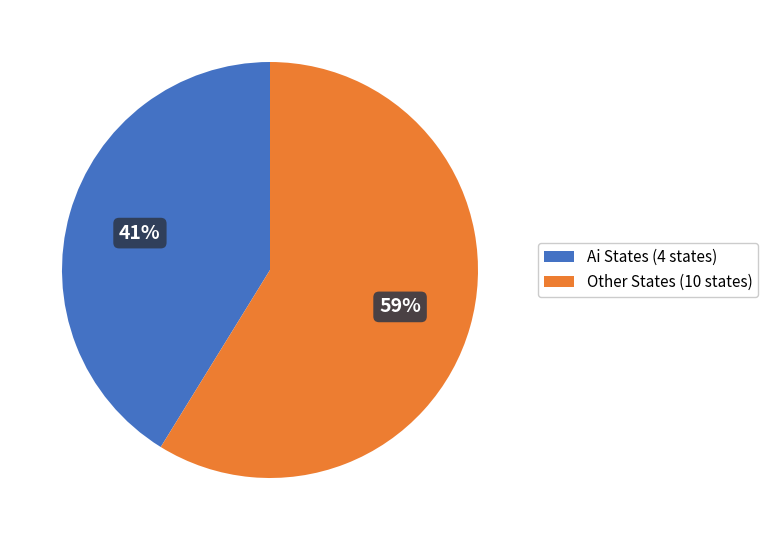

How many segments does this pie chart have?

2